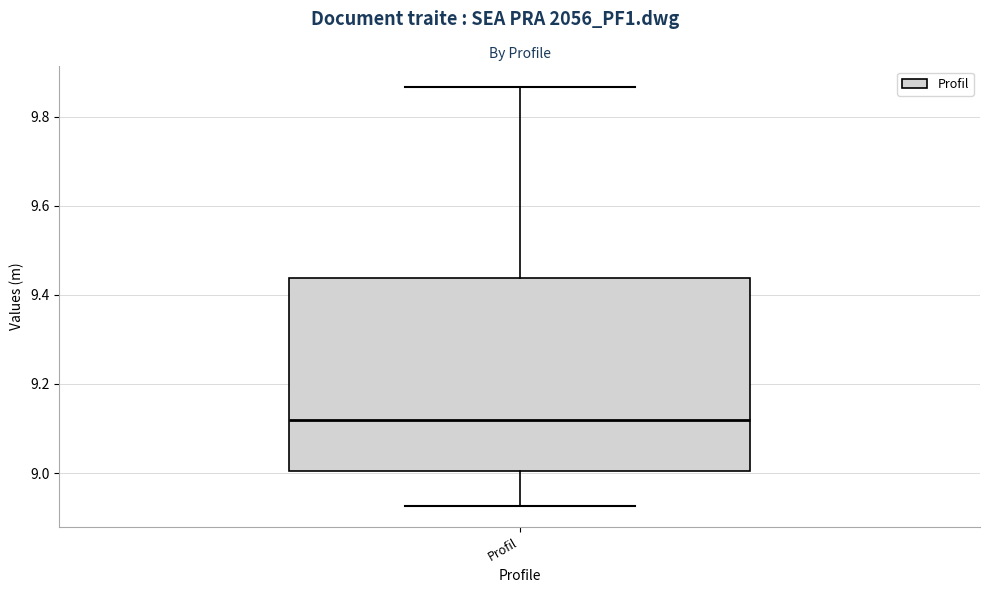

Where is the upper edge of the box for Profil on the y-axis? The values are not printed on the chart, so give them approximately, as read against the axis.

9.44